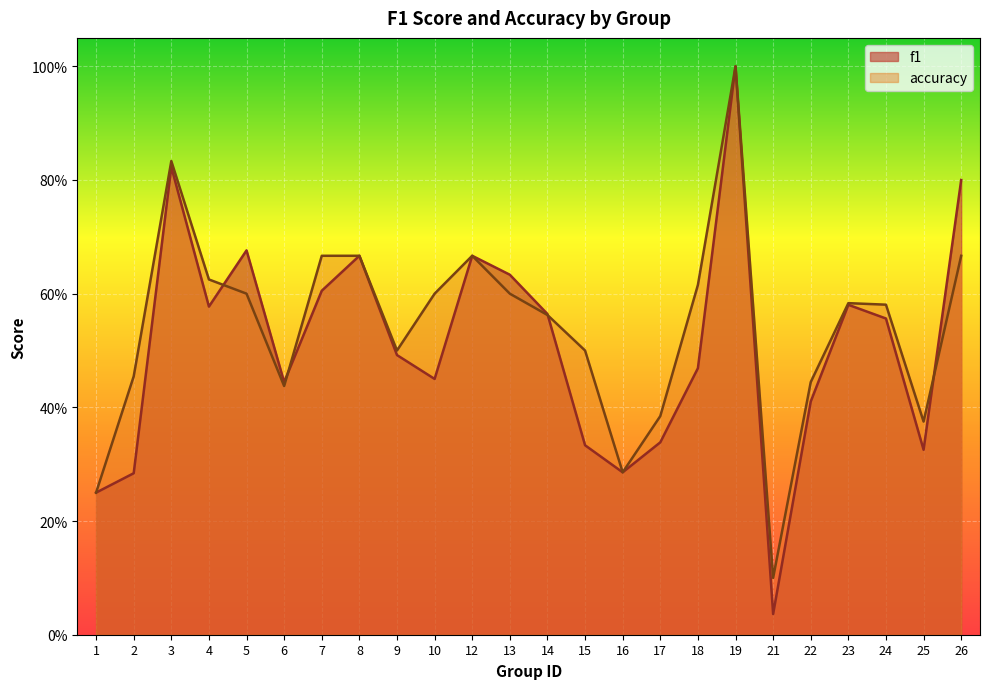

What is the approximate value of f1 at 23?

0.6